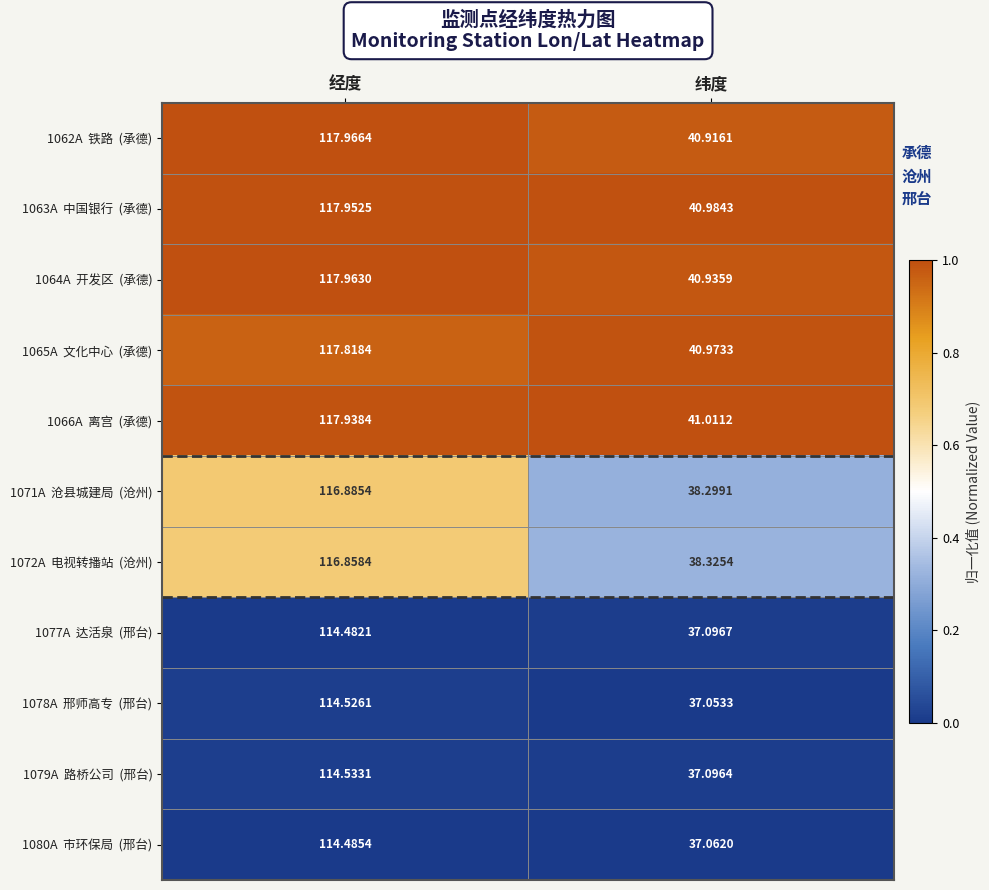

At which category is the sum across all series the highest?

经度